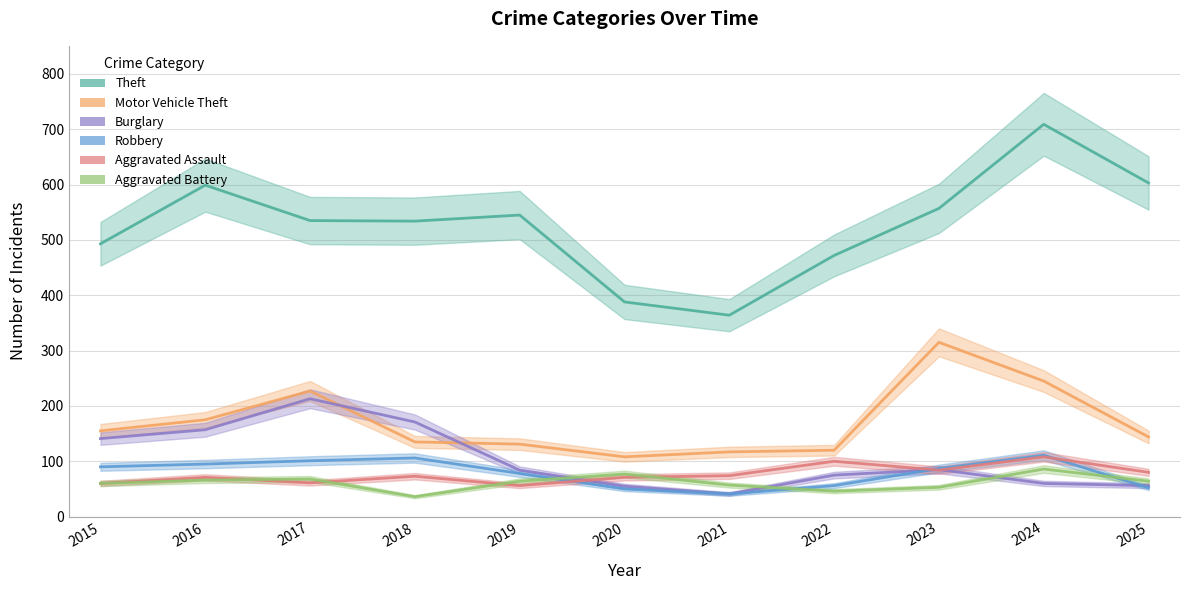

Reading right to left, list all the values displayed in this chart.

Theft: 603	709	557	472	364	388	545	534	535	599	493
Motor Vehicle Theft: 144	245	315	120	117	108	131	135	227	175	155
Burglary: 56	60	85	75	41	55	84	171	213	157	141
Robbery: 52	111	87	56	41	50	78	106	101	95	90
Aggravated Assault: 80	108	84	100	74	71	56	73	61	71	60
Aggravated Battery: 64	86	53	46	57	77	64	36	68	66	60